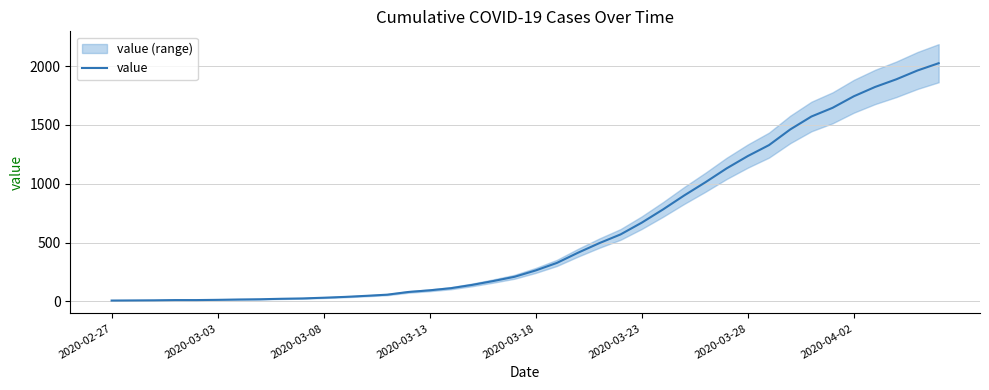

What is the minimum value shown in the chart?

7